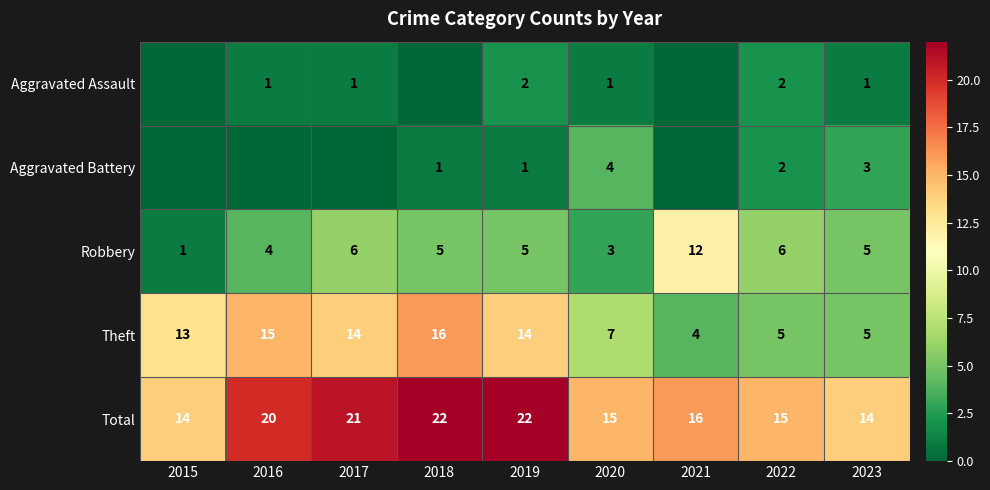

At which label does Theft reach its peak?

2018